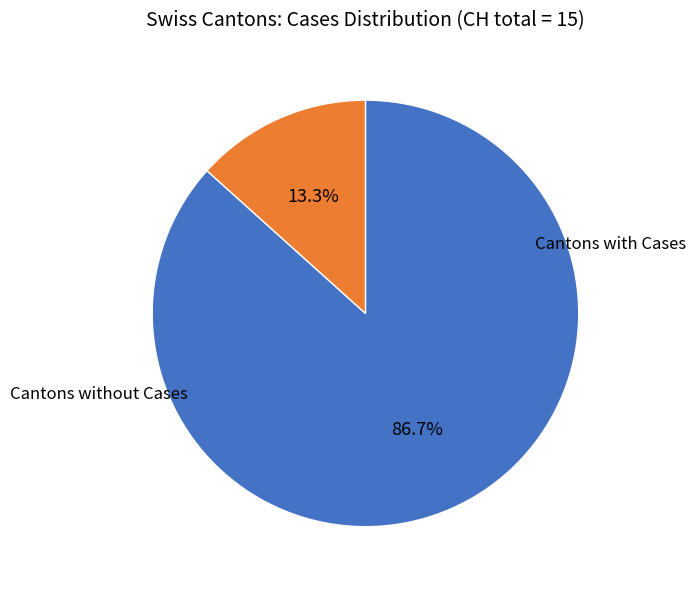

To the nearest percent, what is the difference between the largest and smallest slice percentages?

73%